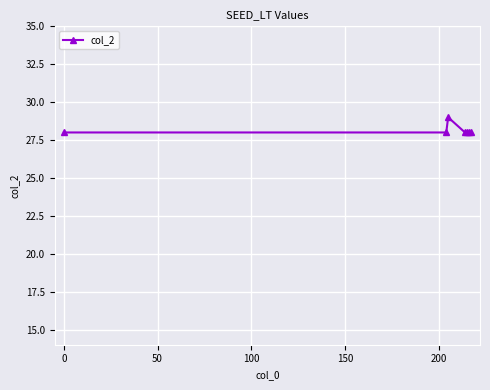

How many lines are shown in the chart?

1